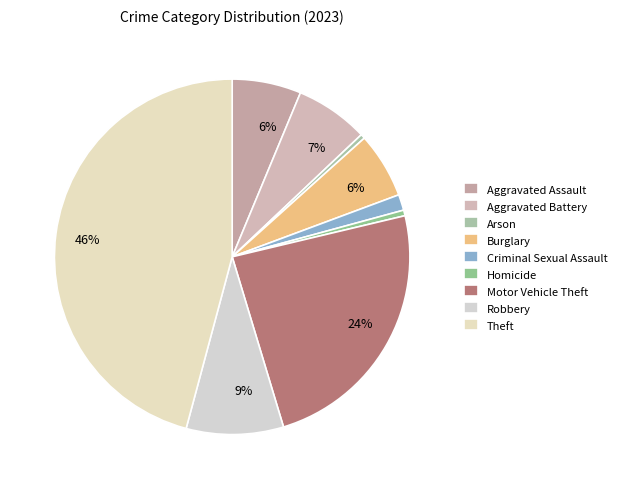

Which slice is the largest?

Theft